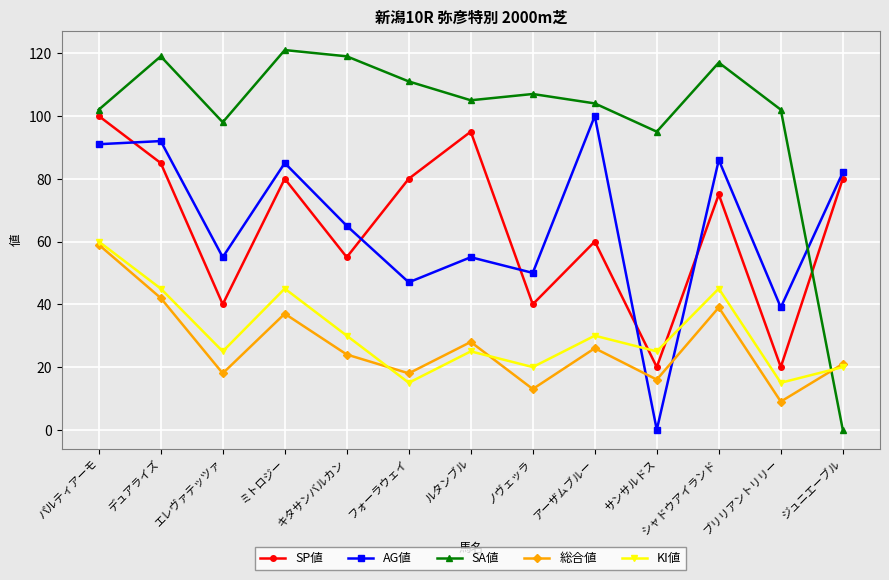

What is the difference between the highest and lowest values at ブリリアントリリー?

93